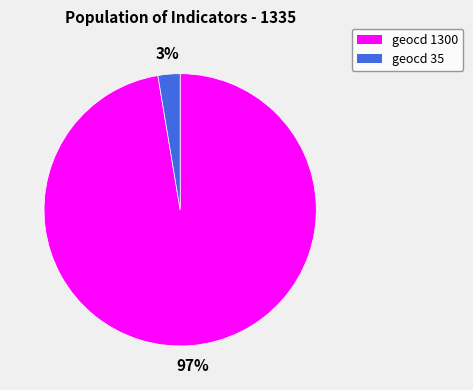

What percentage is the geocd 1300 slice, to the nearest percent?

97%